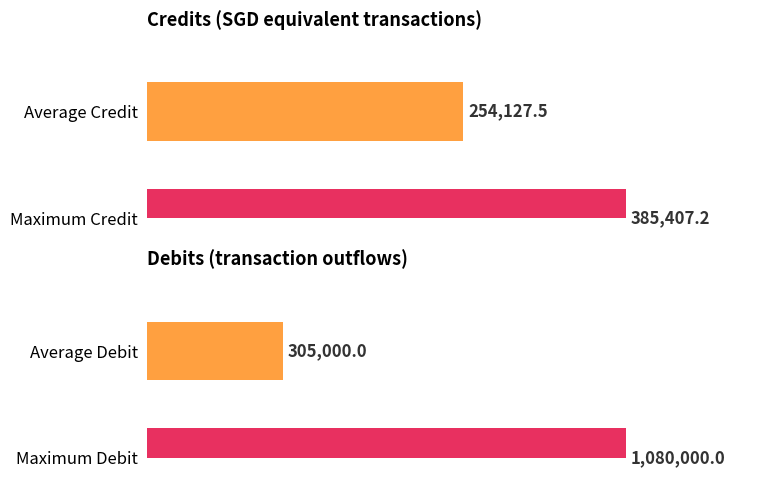

What is the average value of the Credit series?

254127.5